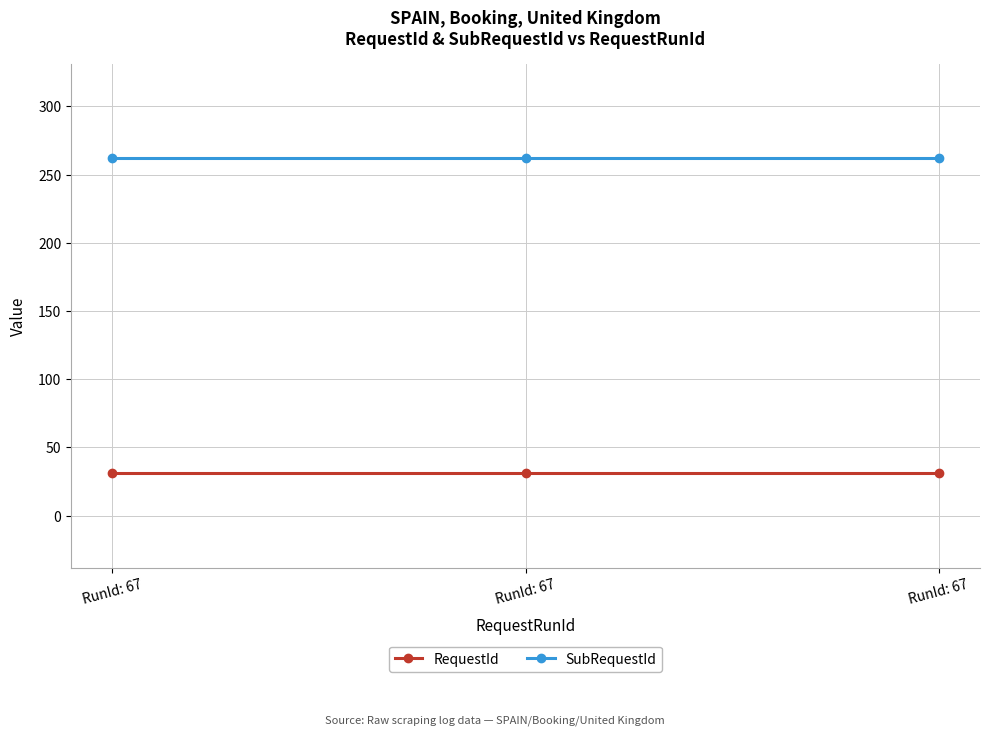

Where is RequestId nearest to the value 31?

RunId: 67